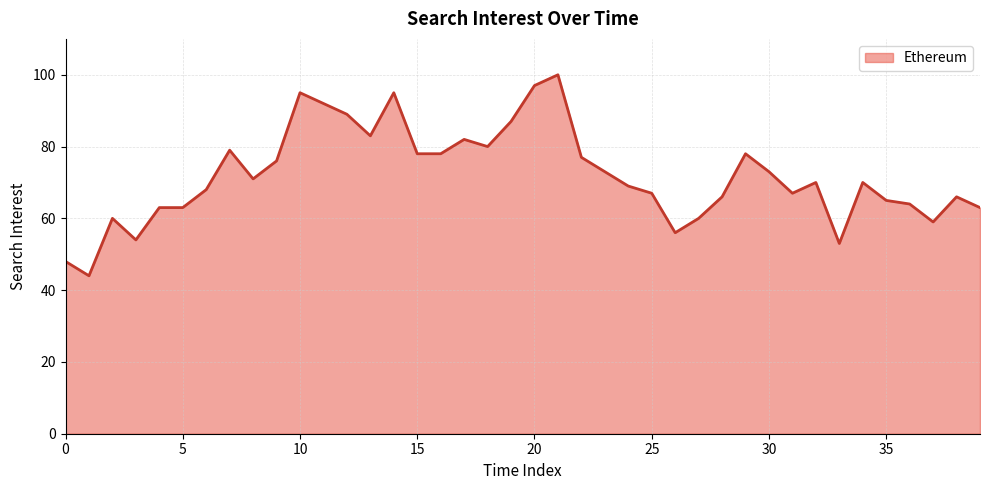

What is the greatest value displayed?

100